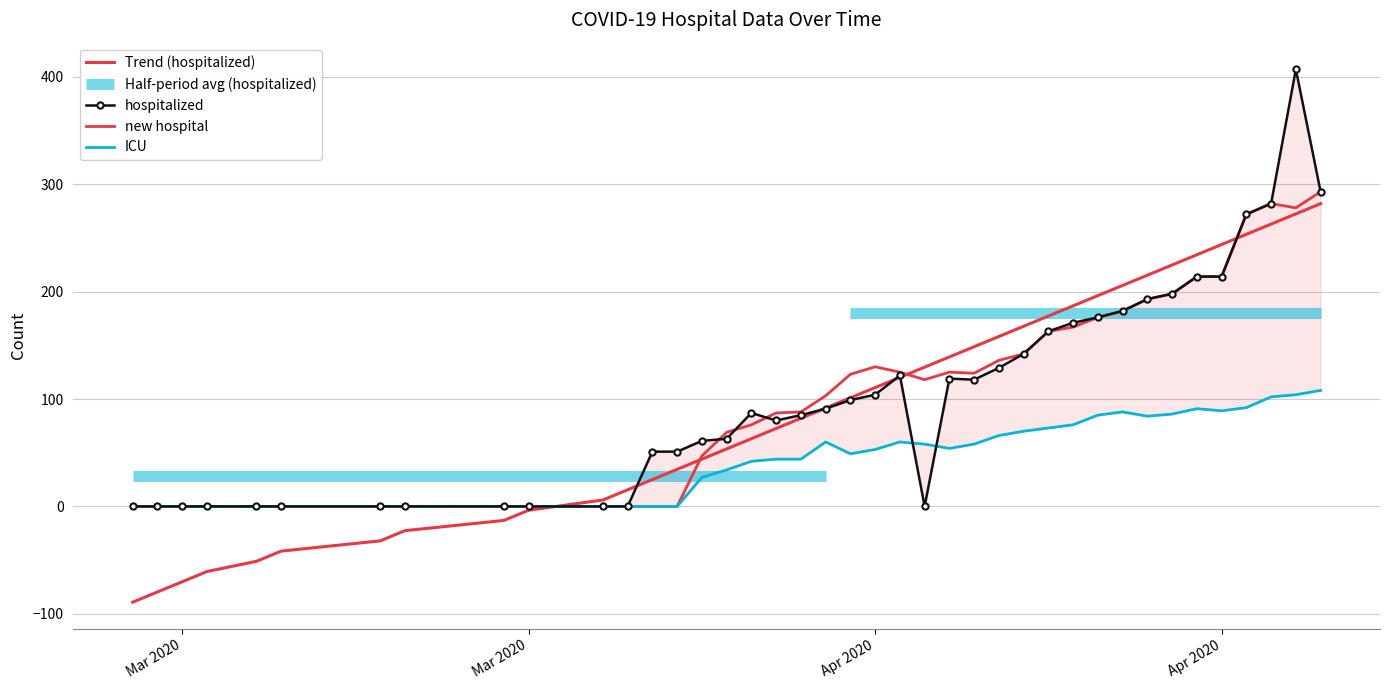

Which series has the widest spread of values?

hospitalized